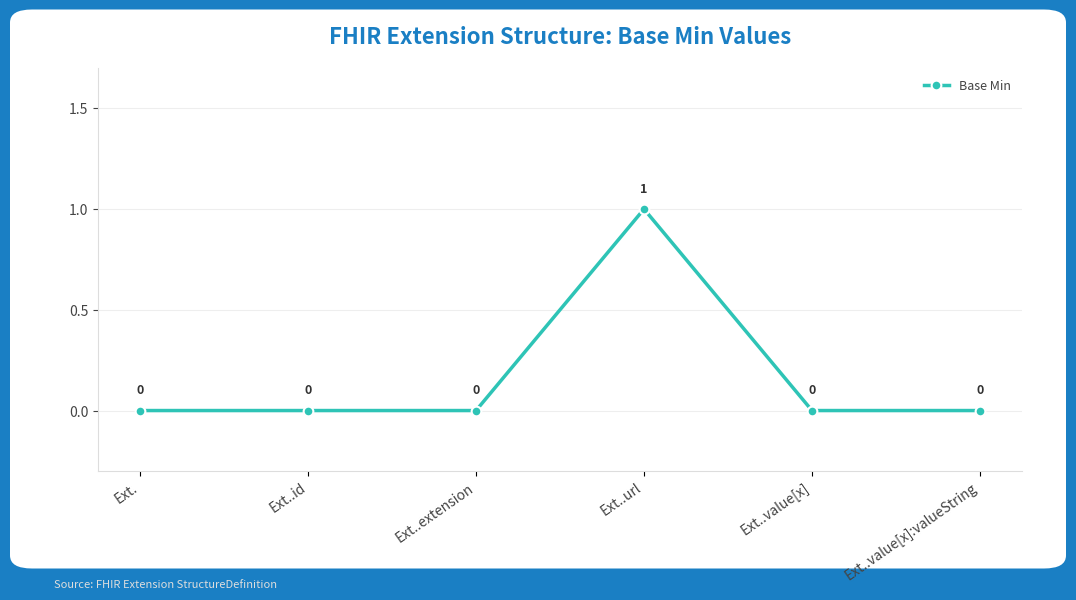

Reading right to left, transcribe all the data shown in this chart.

0	0	1	0	0	0